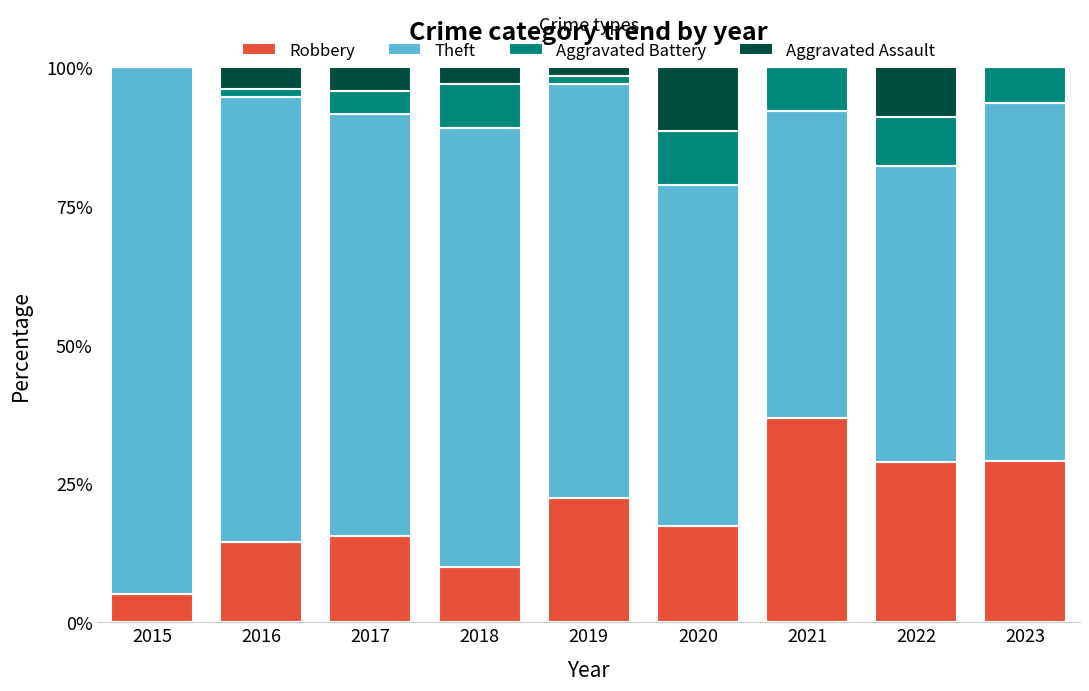

What are all the series names shown in the legend?

Robbery, Theft, Aggravated Battery, Aggravated Assault